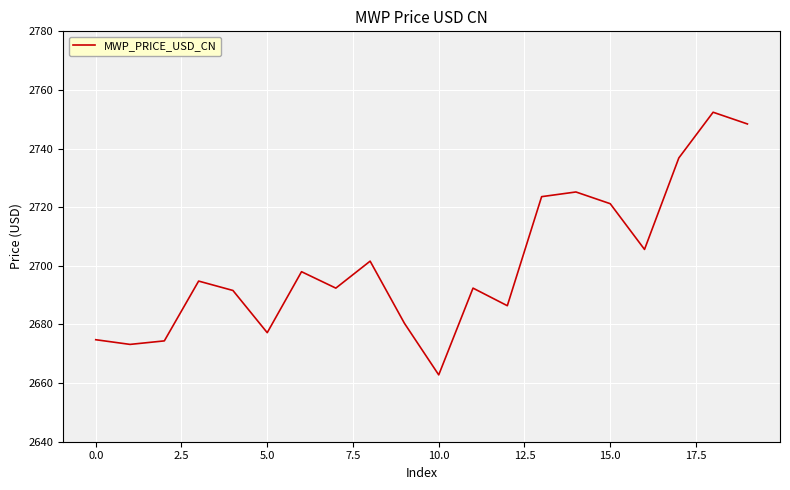

What is the smallest value displayed?

2662.8